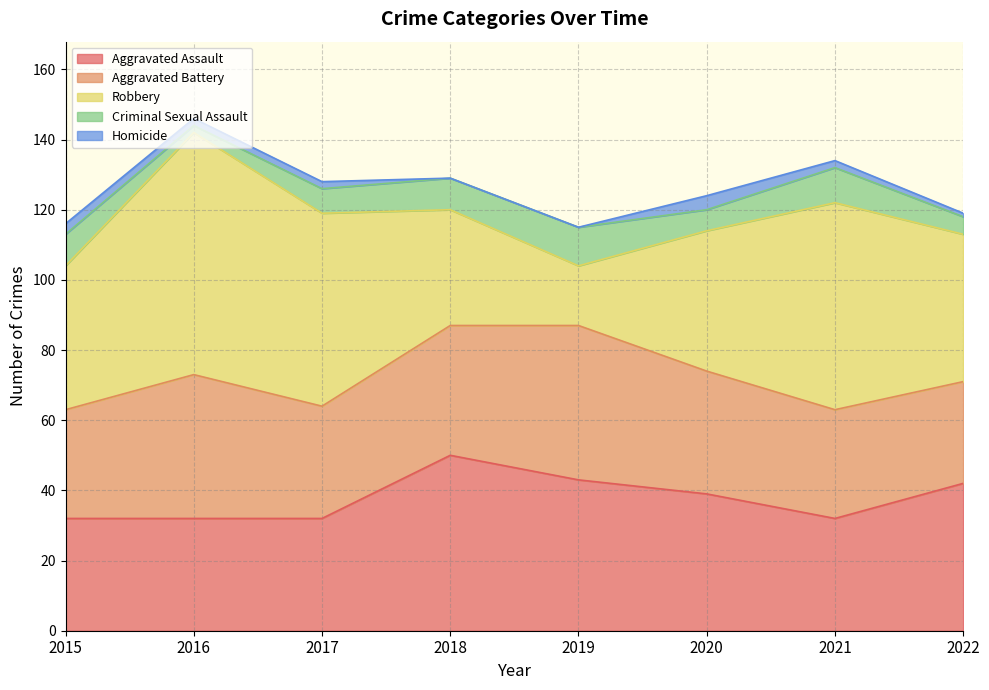

At which category is the sum across all series the highest?

2016